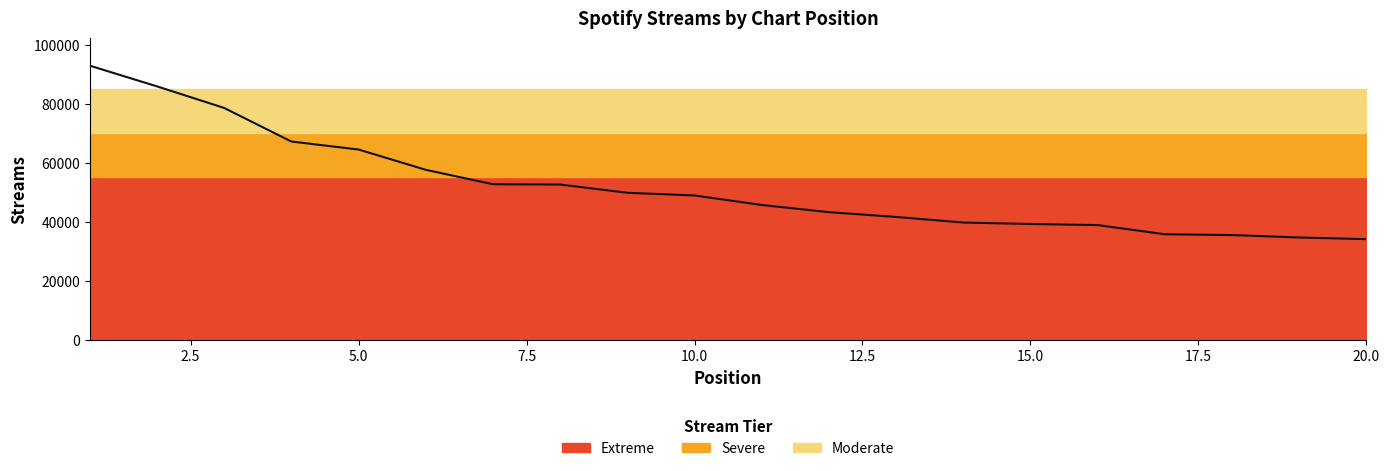

What is the value of the 9th point from the left?

49799